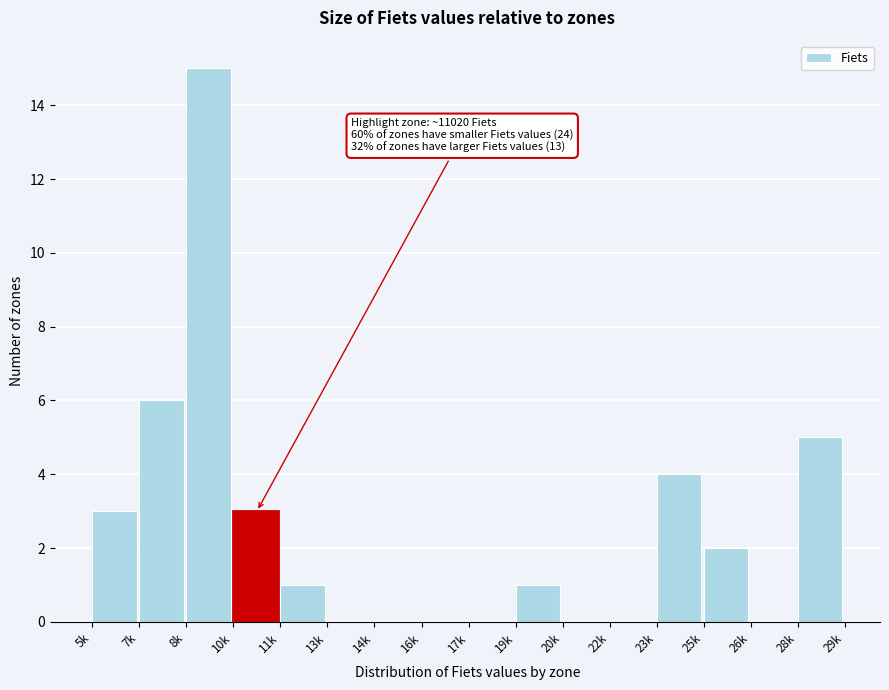

Reading right to left, list all the values displayed in this chart.

28k=5	26k=0	25k=2	23k=4	22k=0	20k=0	19k=1	17k=0	16k=0	14k=0	13k=0	11k=1	10k=3	8k=15	7k=6	5k=3